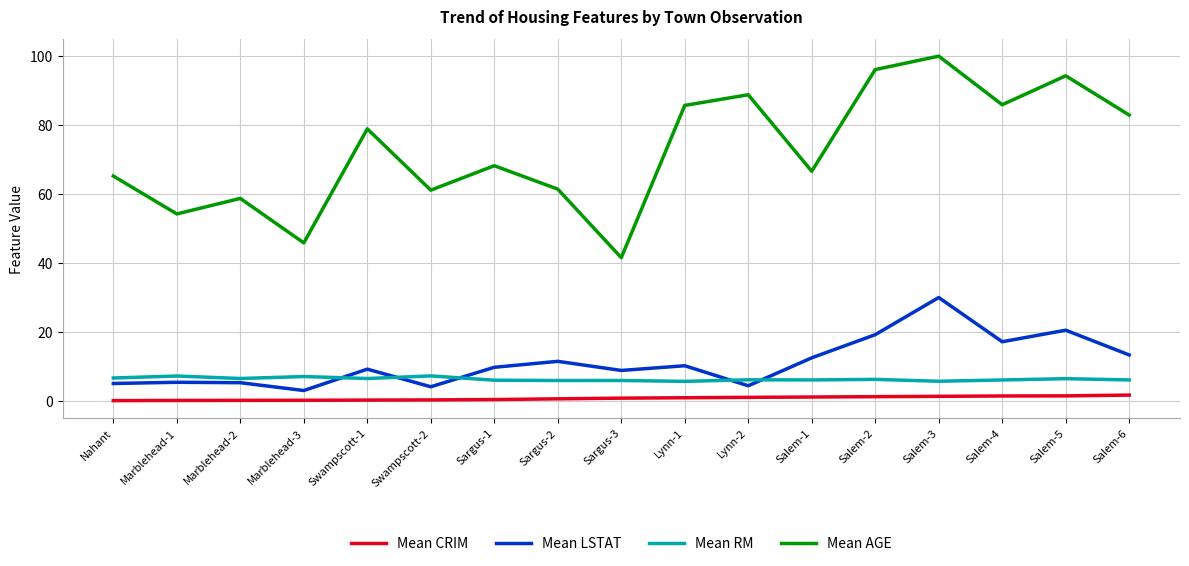

Where do Mean RM and Mean LSTAT first cross each other?

Marblehead-3 and Swampscott-1